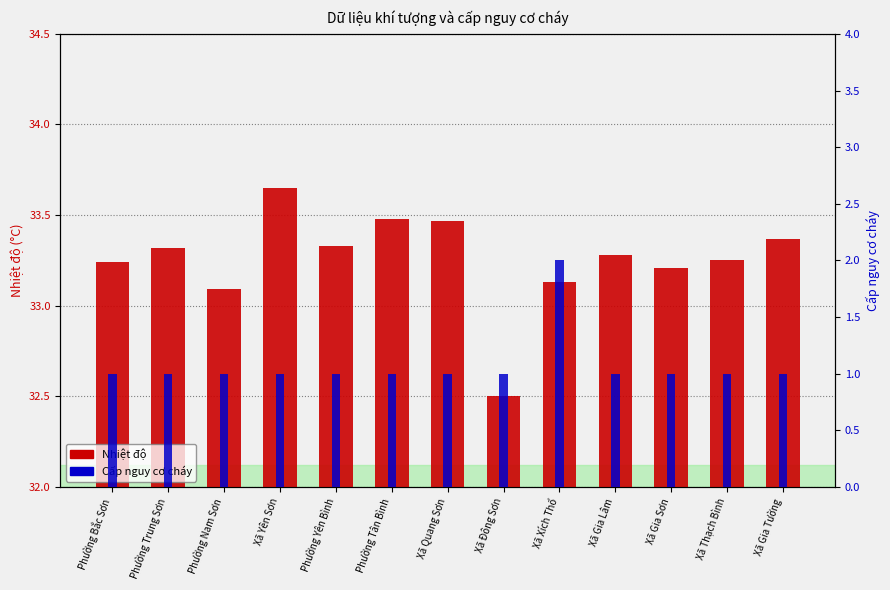

Is it true that Nhiệt độ equals 10.8 at Xã Gia Lâm?

False